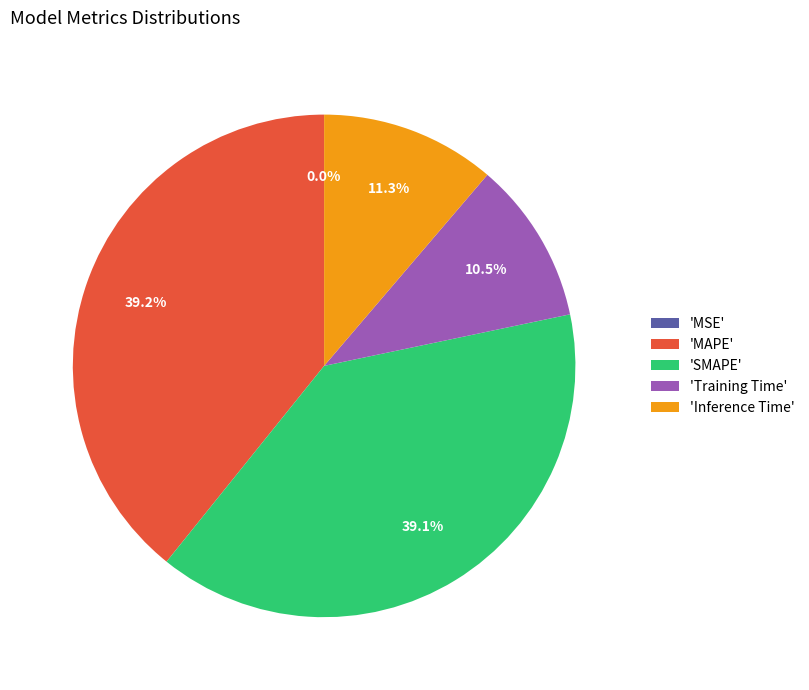

Does 'SMAPE' represent more than half of the total?

No